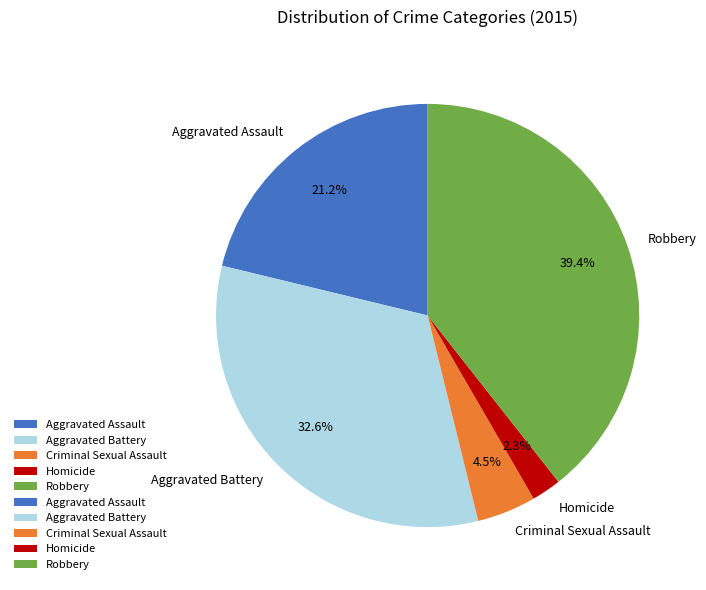

True or false: Aggravated Assault accounts for 13% of the total.

False